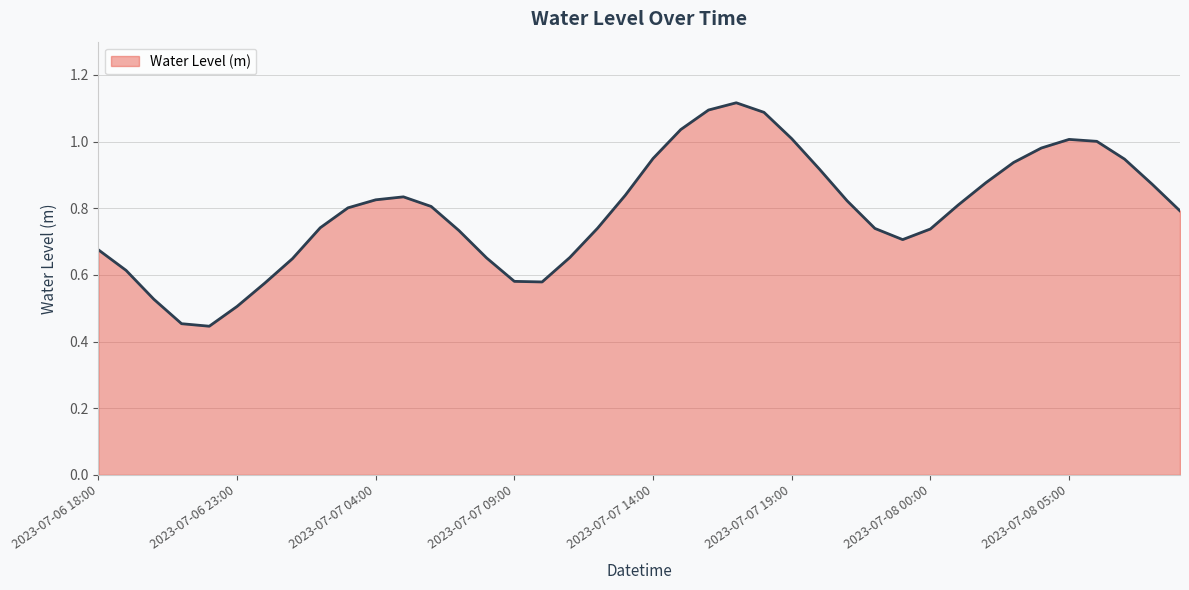

How many lines are shown in the chart?

1